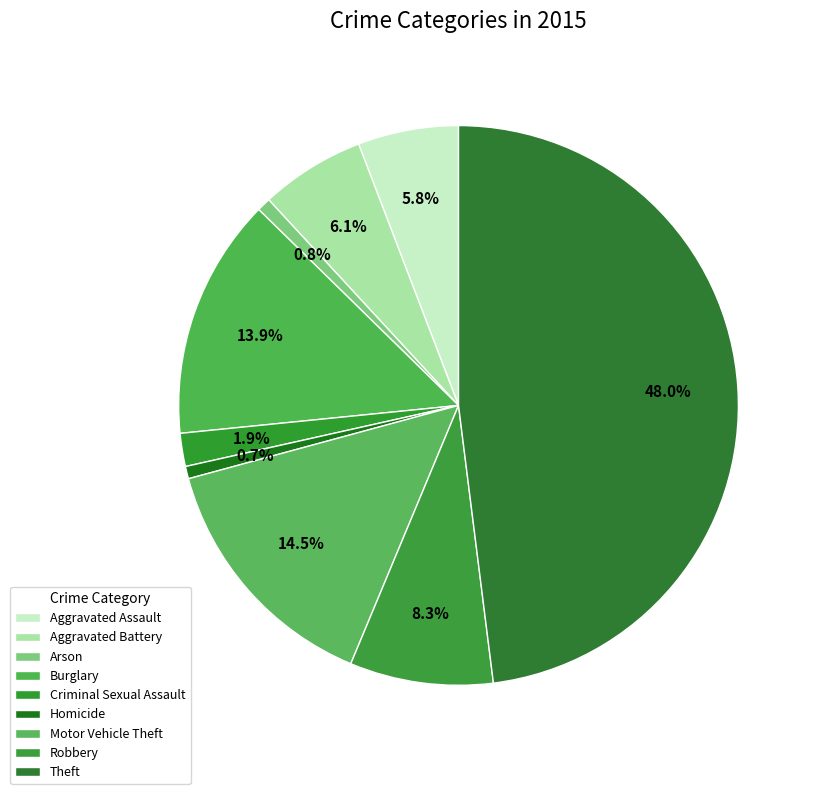

How many slices are in this pie chart?

9